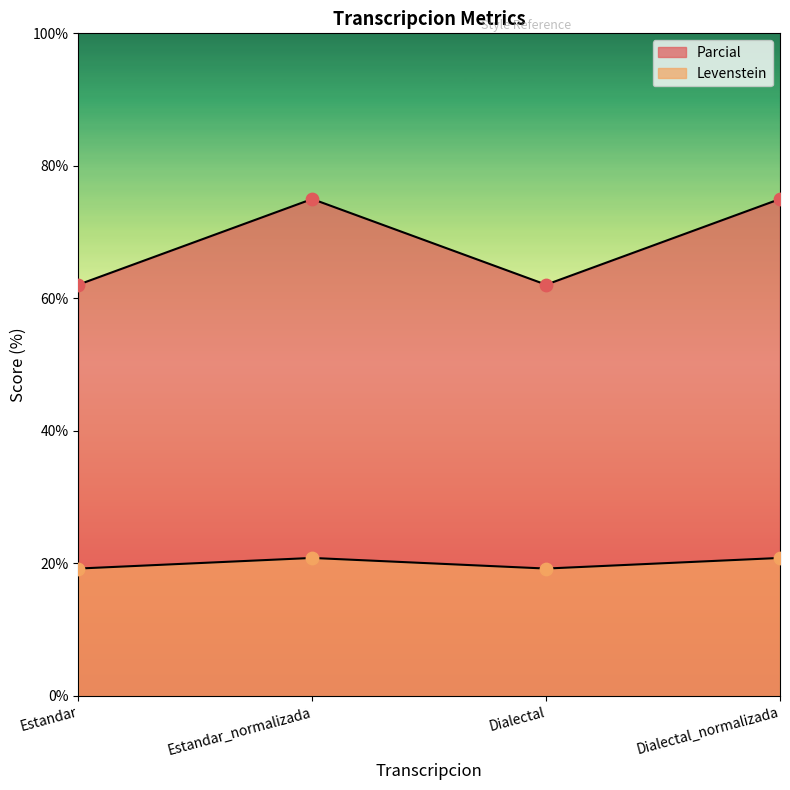

At how many categories does at least one series exceed 48?

4